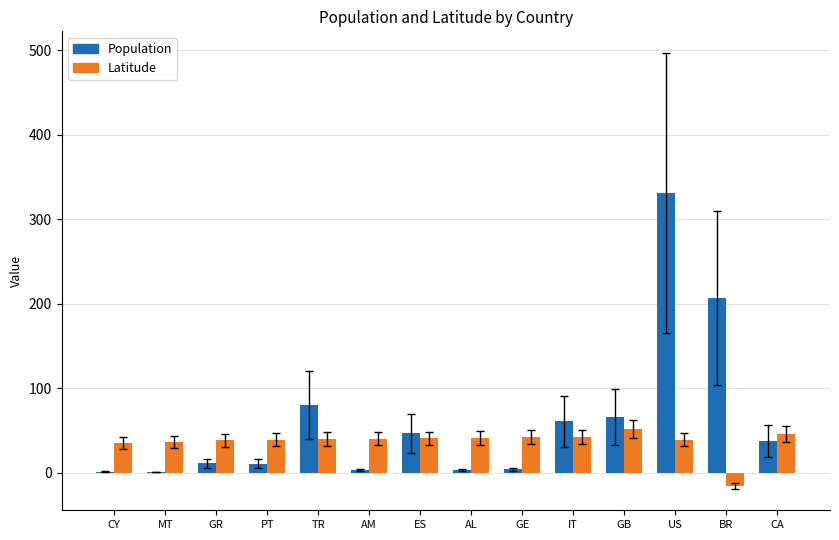

Is the value of Population at CA greater than the value of Latitude at GB?

No